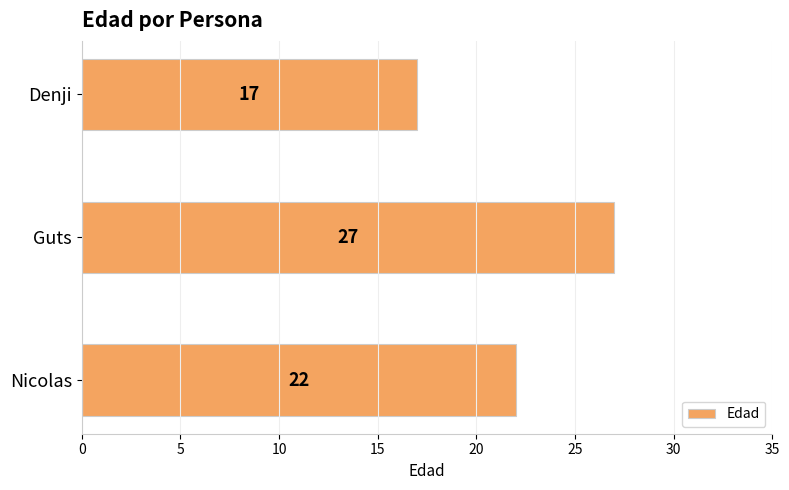

List the labels in order of value, smallest first.

Denji, Nicolas, Guts